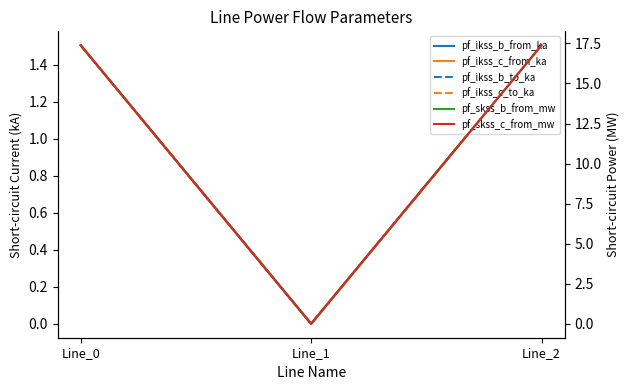

Reading left to right, what are all the values shown in this chart?

pf_ikss_b_from_ka: 1.5	0.0	1.5
pf_ikss_c_from_ka: 1.5	0.0	1.5
pf_ikss_b_to_ka: 1.5	0.0	1.5
pf_ikss_c_to_ka: 1.5	0.0	1.5
pf_skss_b_from_mw: 17.4	0.0	17.4
pf_skss_c_from_mw: 17.4	0.0	17.4